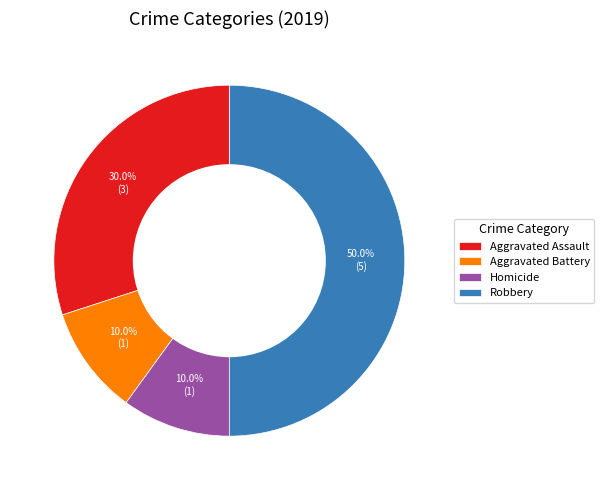

What is the largest slice in the pie chart?

Robbery